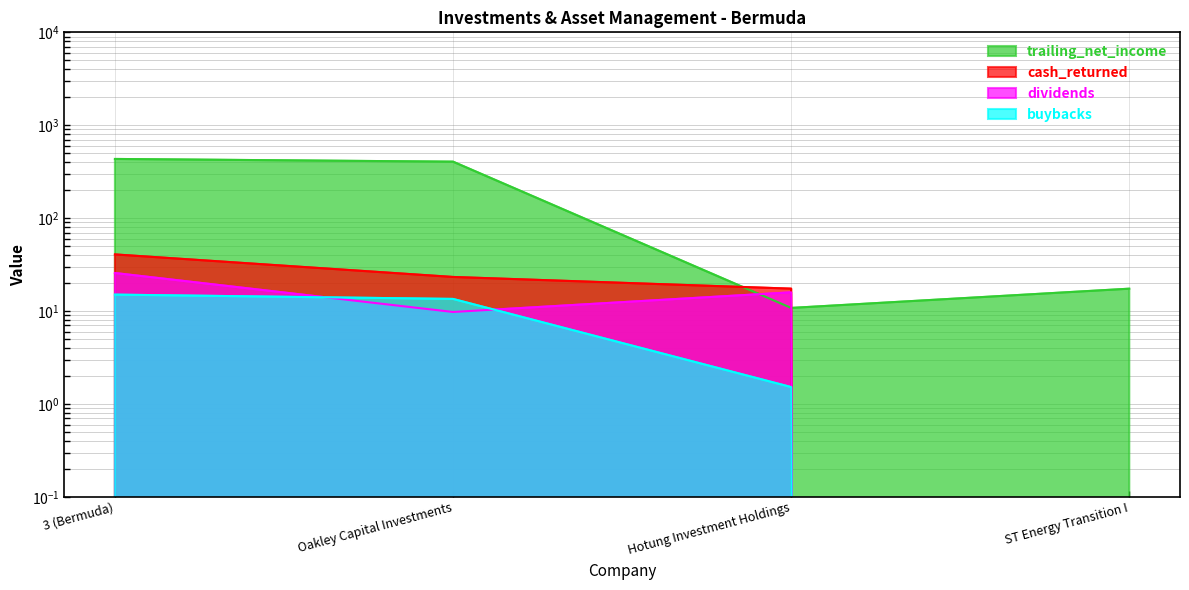

List the series in order of their peak value, highest first.

trailing_net_income, cash_returned, dividends, buybacks